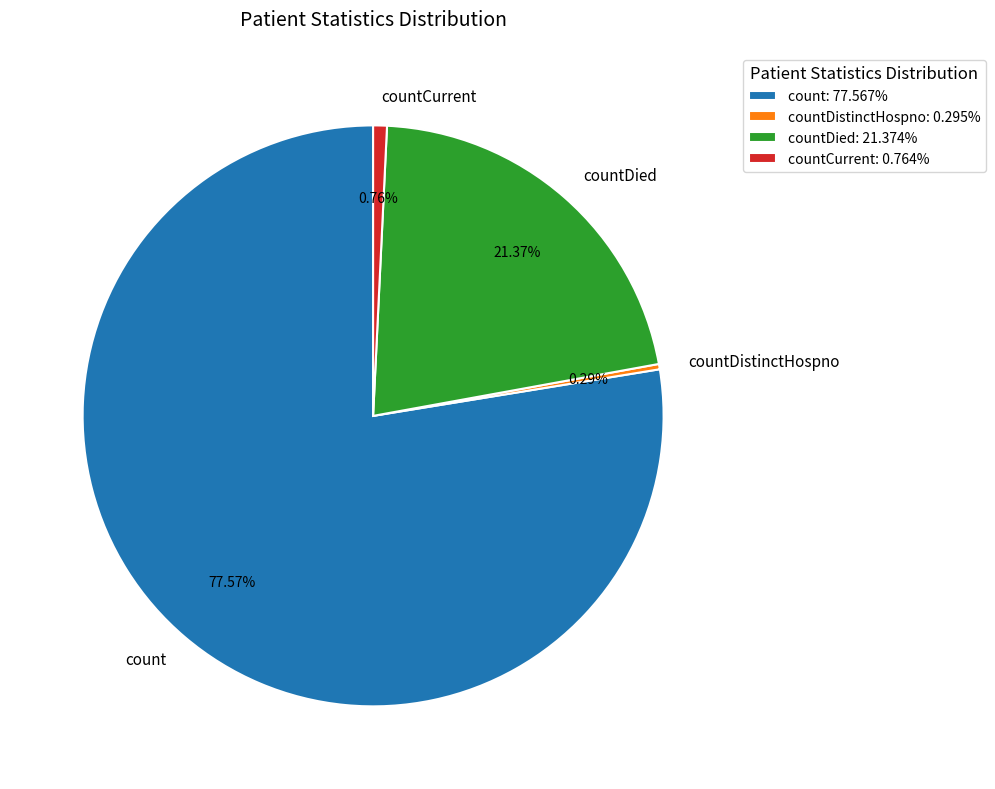

Is there a majority slice in this chart?

Yes